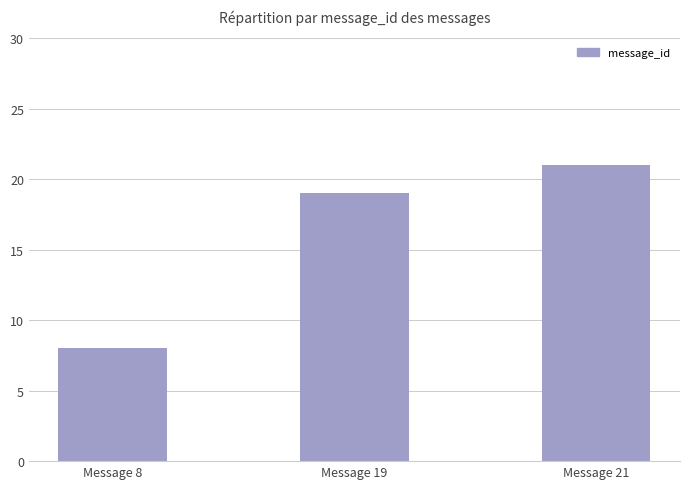

Rank the categories by value from highest to lowest.

Message 21, Message 19, Message 8